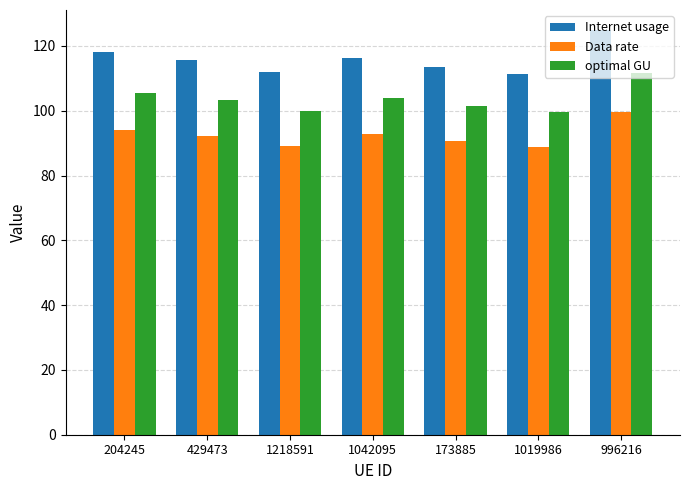

Rank the series by their maximum value, from highest to lowest.

Internet usage, optimal GU, Data rate